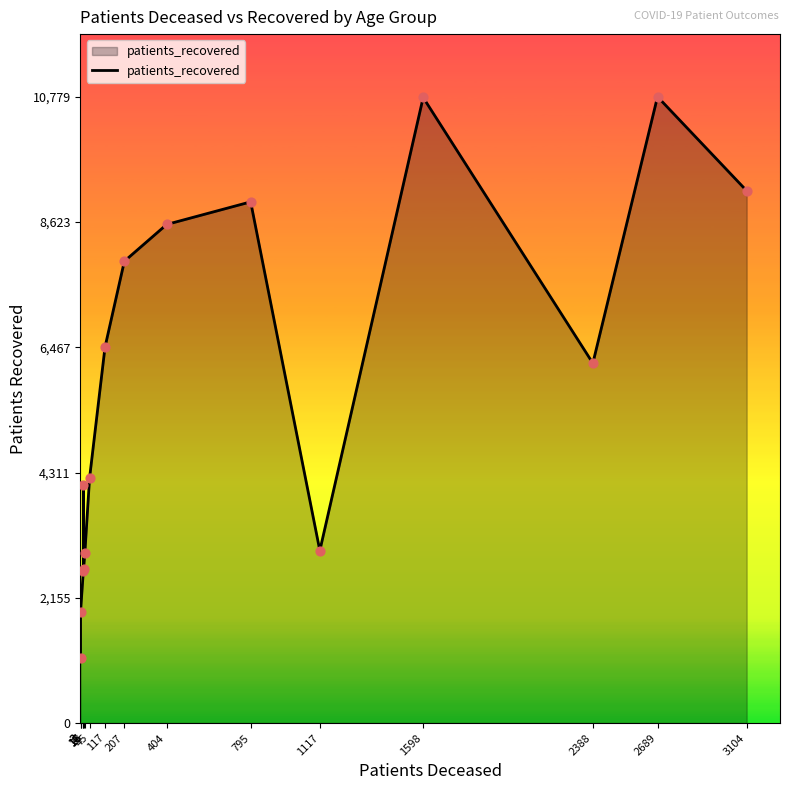

Approximately how many times larger is the value at 1598 compared to 2388?

1.7